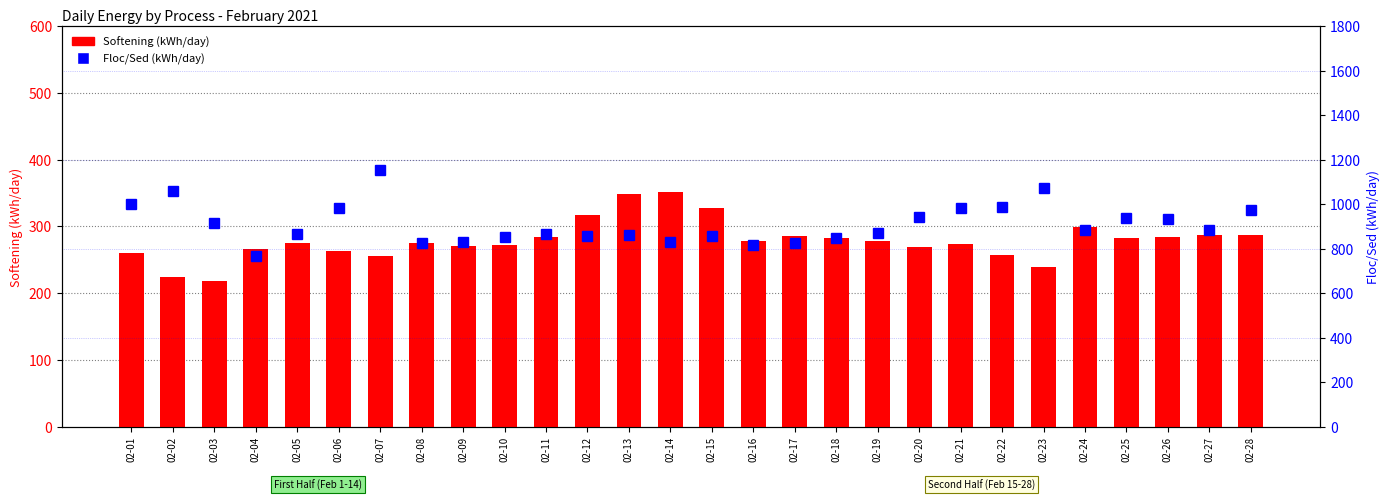

At which label does Floc/Sed (kWh/day) reach its peak?

02-07